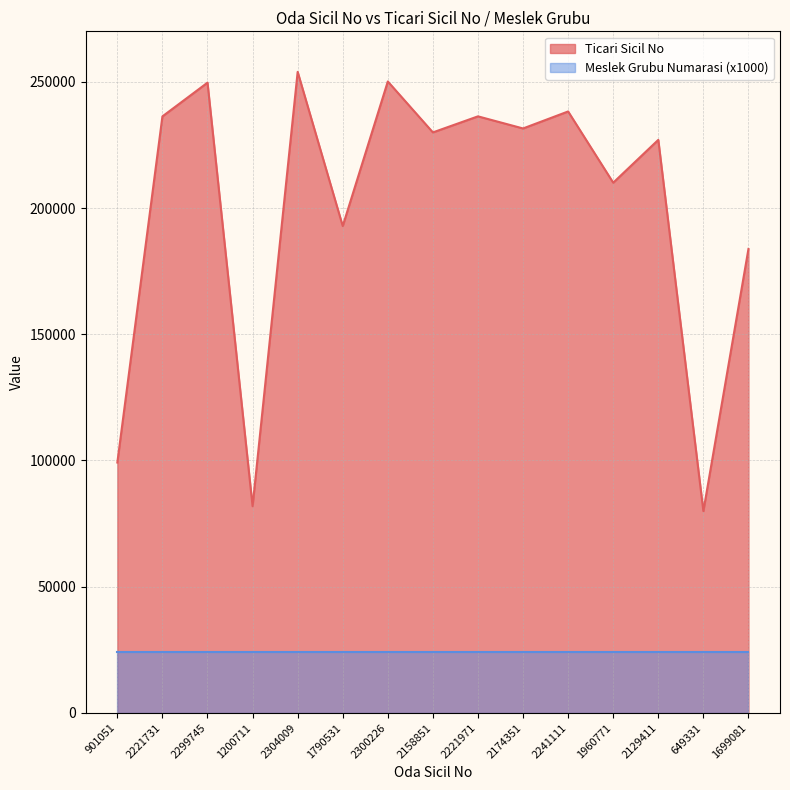

What is the label of the 9th point from the right?

2300226